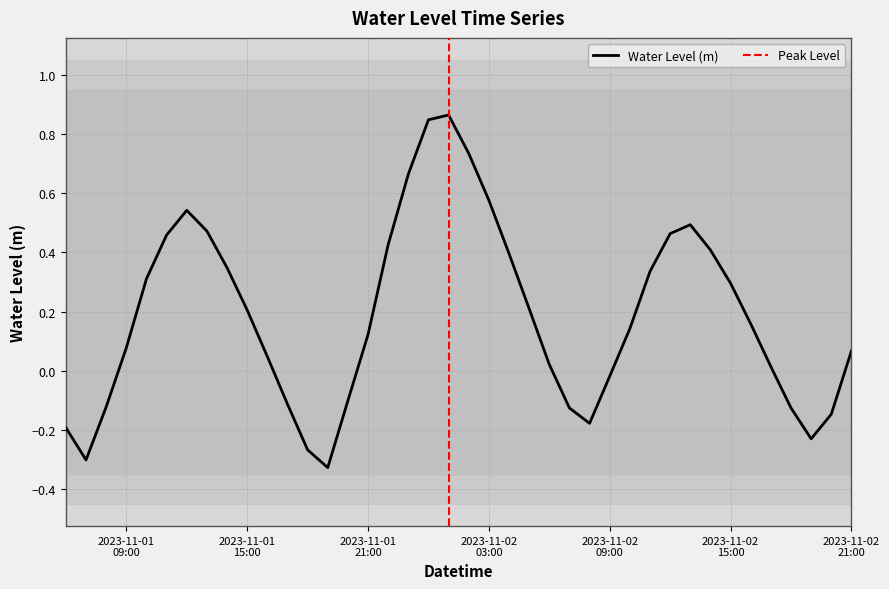

What is the difference between the maximum and minimum values?

1.2